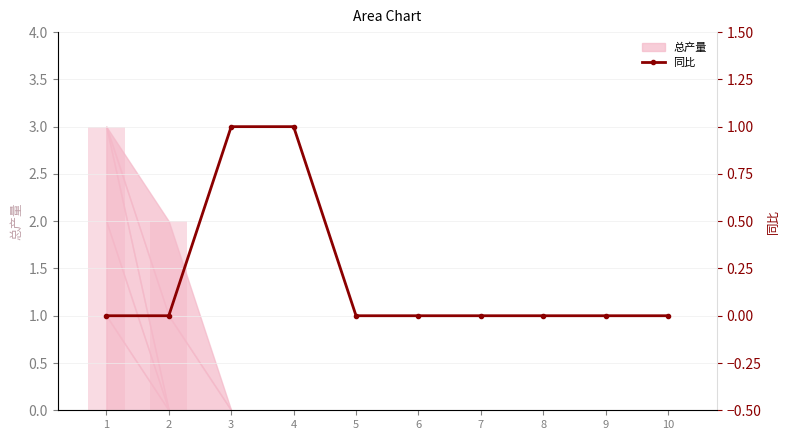

Are the bars horizontal?

No